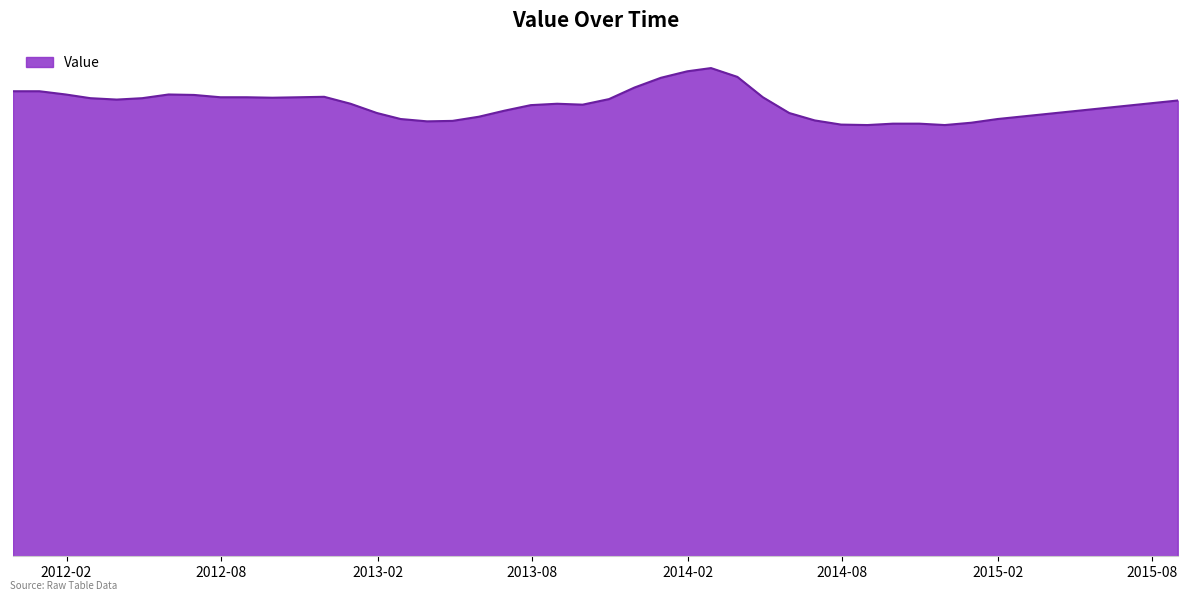

What is the smallest value displayed?

93100